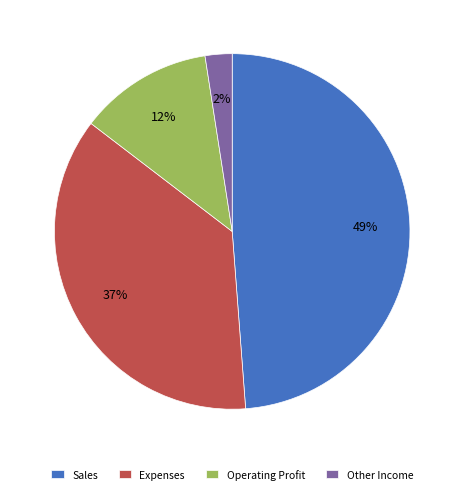

Which slice is the largest?

Sales